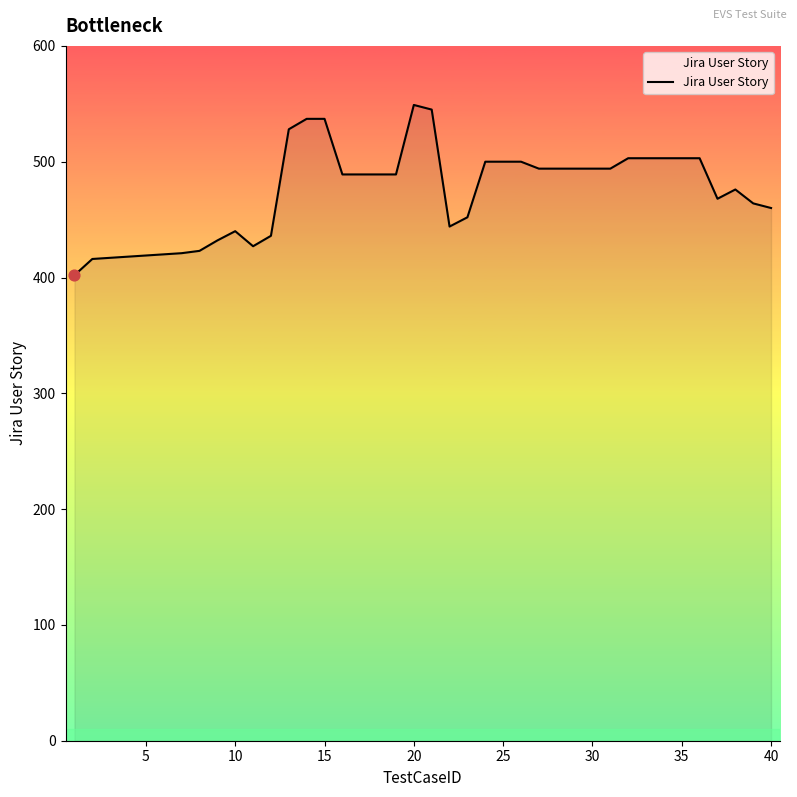

What is the difference between the maximum and minimum values?

147